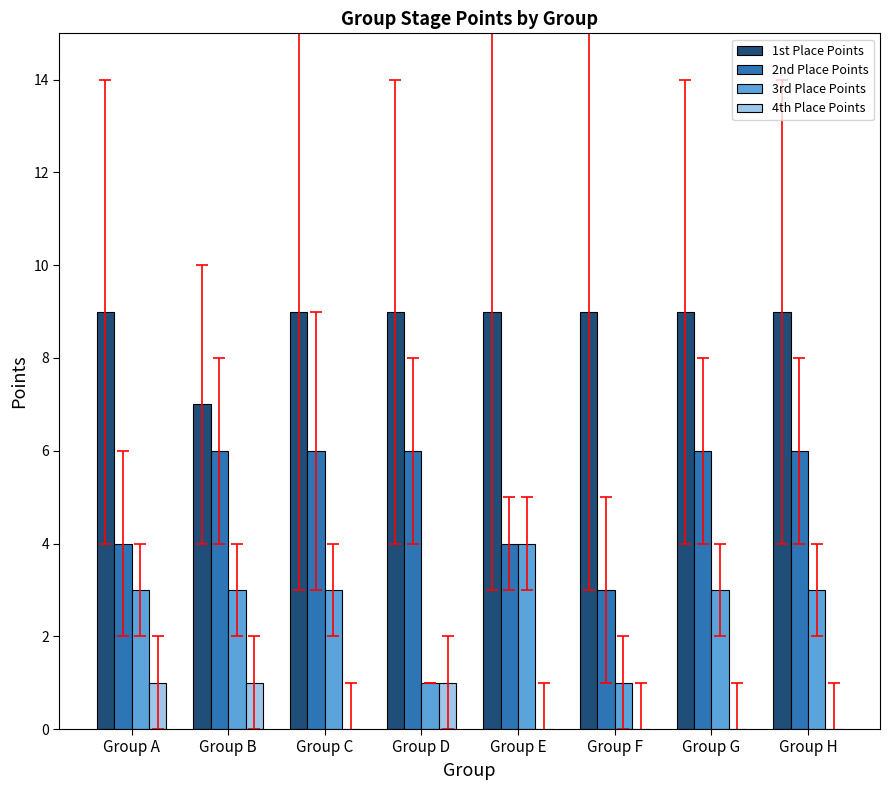

The 1st Place Points series shows 9 at Group H. True or false?

True